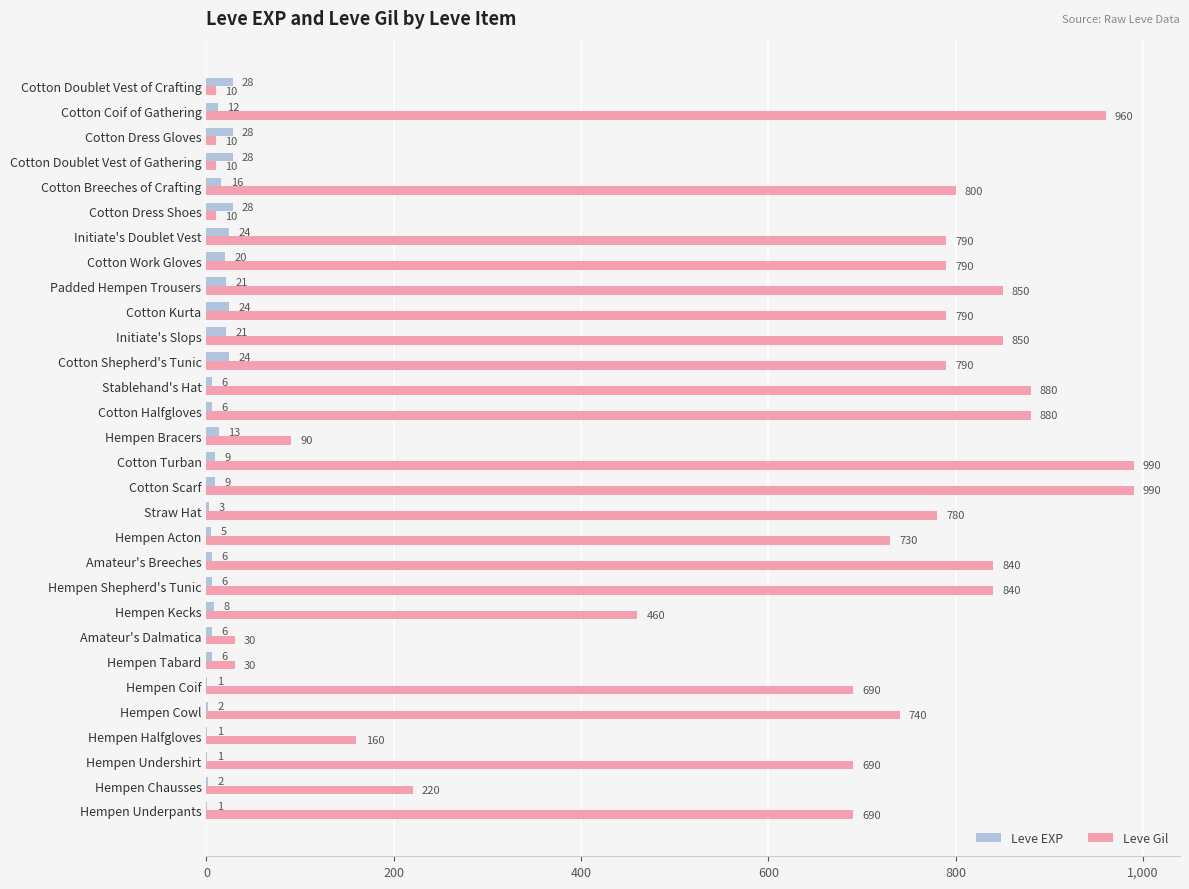

What is the highest value of the Leve Gil series?

990